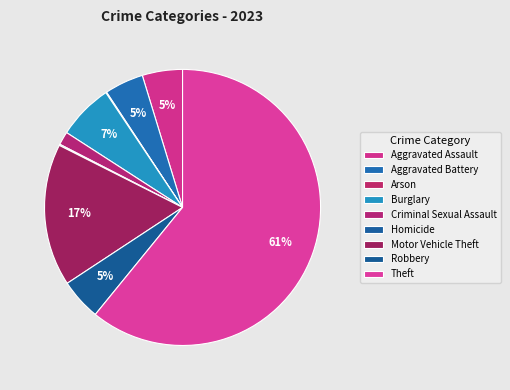

Count the number of slices in the pie.

9